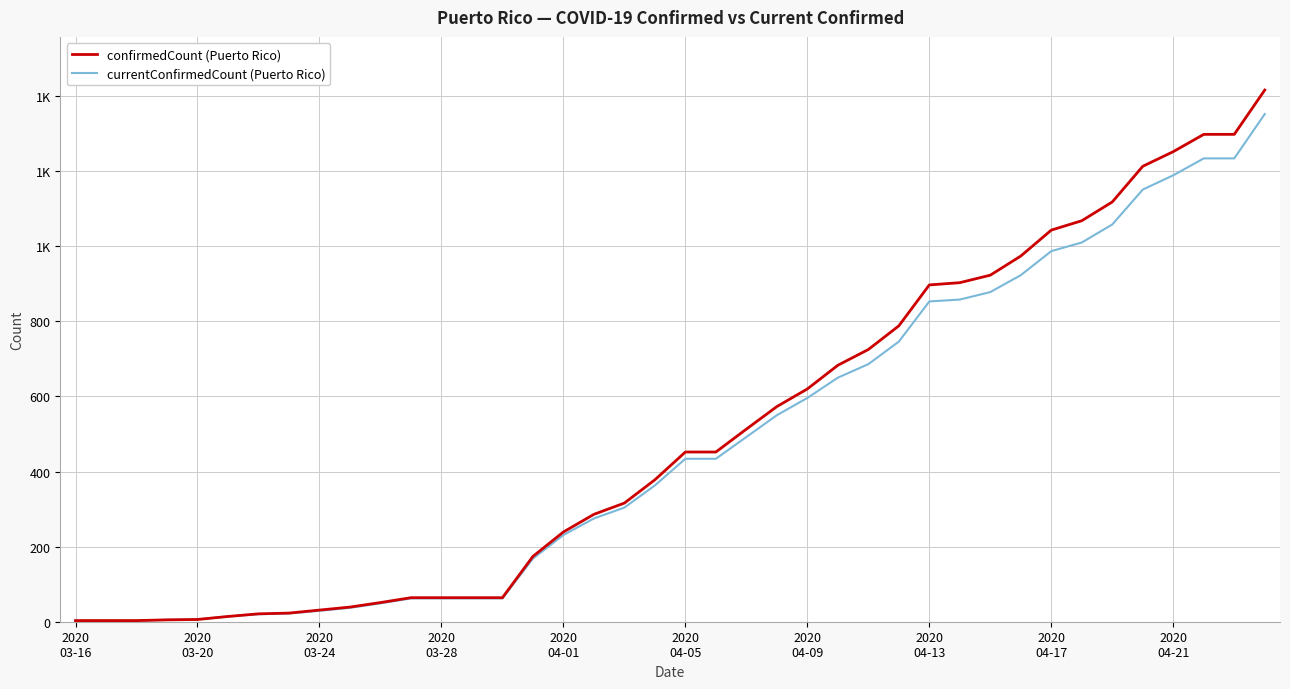

True or false: confirmedCount (Puerto Rico) has more than 1 interior local peaks.

False